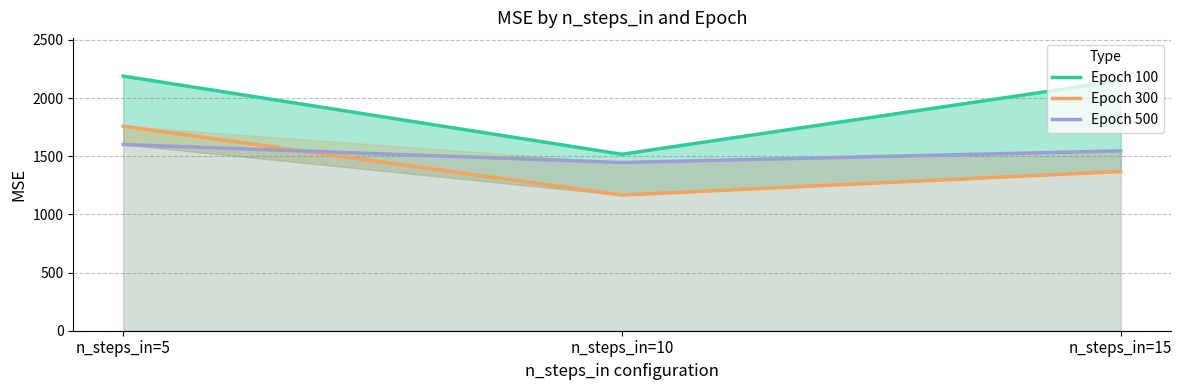

Rank the series by their average value, from highest to lowest.

Epoch 100, Epoch 500, Epoch 300